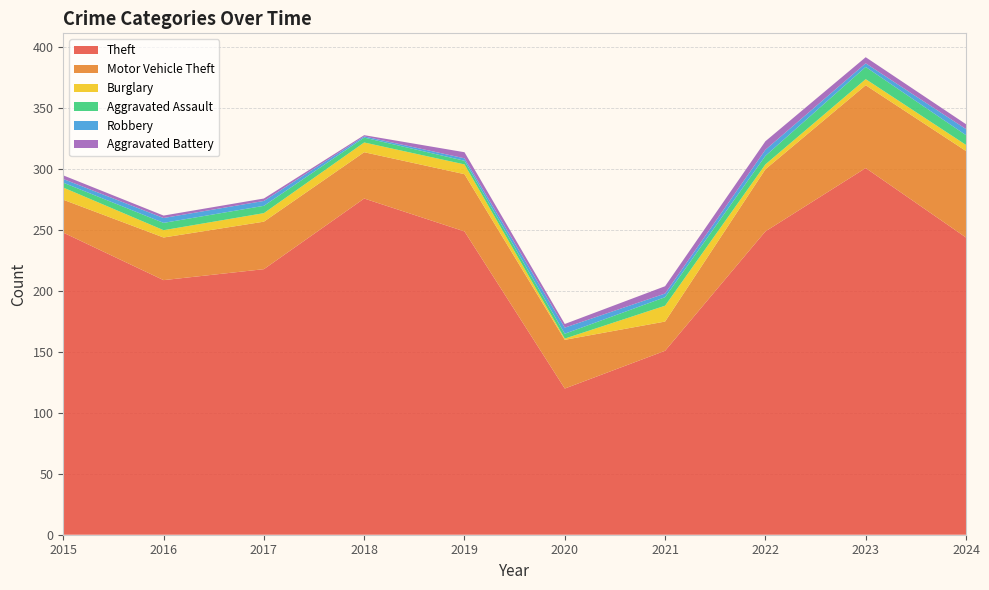

Reading left to right, extract all data points from this chart.

Theft: 248	209	218	276	249	120	151	249	301	244
Motor Vehicle Theft: 27	35	39	38	47	40	24	51	68	71
Burglary: 10	6	7	8	8	1	13	4	5	5
Aggravated Assault: 4	6	6	4	3	4	7	7	10	8
Robbery: 3	4	4	1	2	5	3	5	3	5
Aggravated Battery: 3	2	2	1	5	3	6	7	5	4